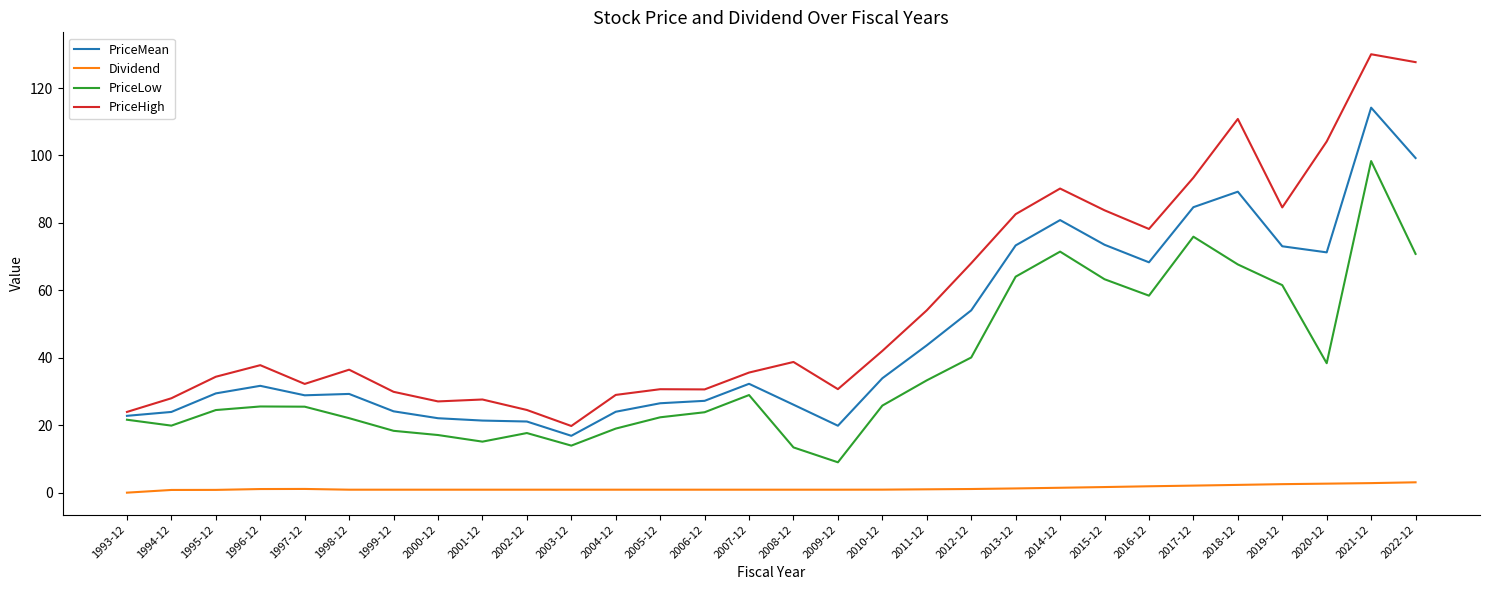

Which series has the largest total across all categories?

PriceHigh